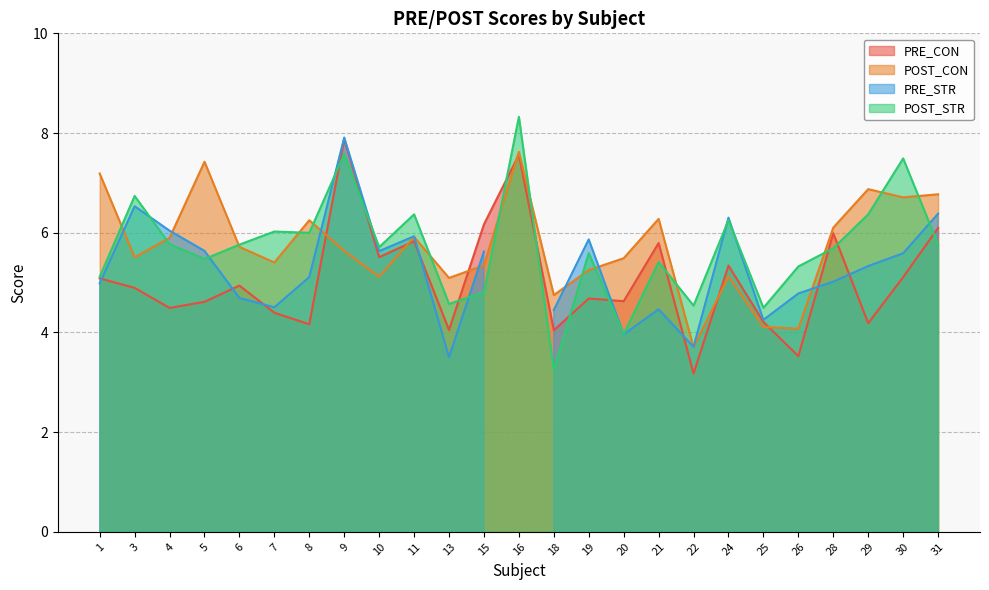

In PRE_CON, how many points are higher than both neighbors (excluding endpoints)?

8